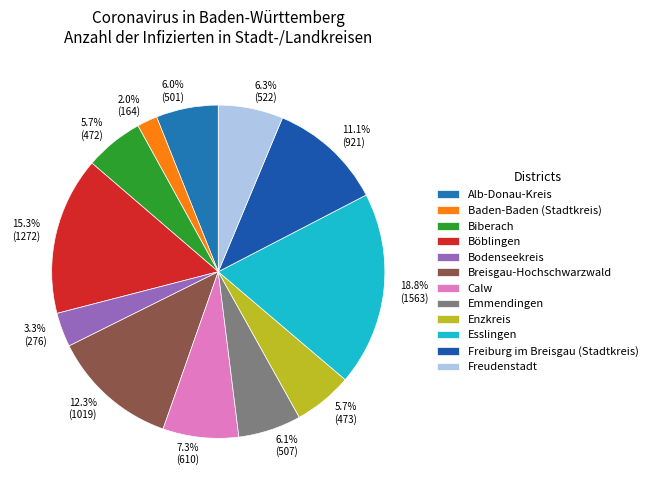

Is it true that Biberach is 17% of the pie?

False